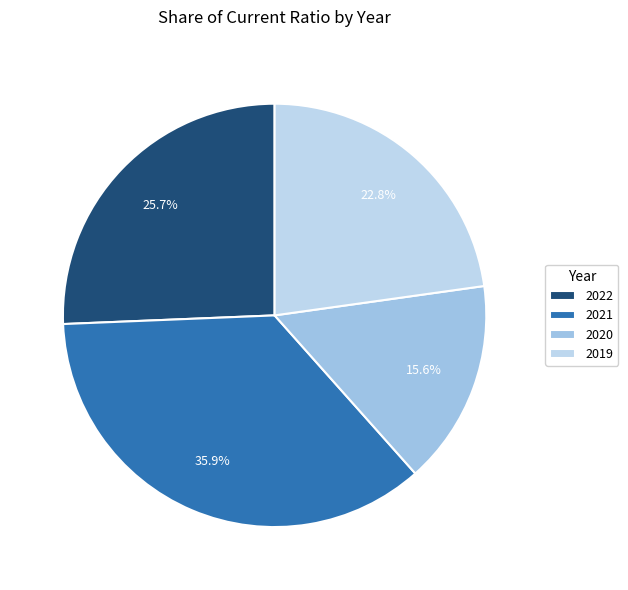

To the nearest percent, what is the difference between the 2020 and 2019 slice percentages?

7%